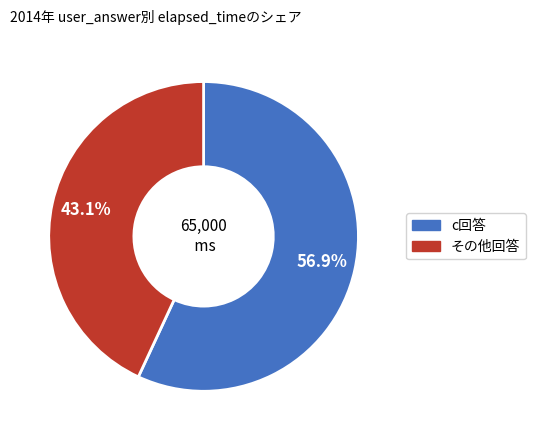

Is there any slice that represents more than half of the pie?

Yes